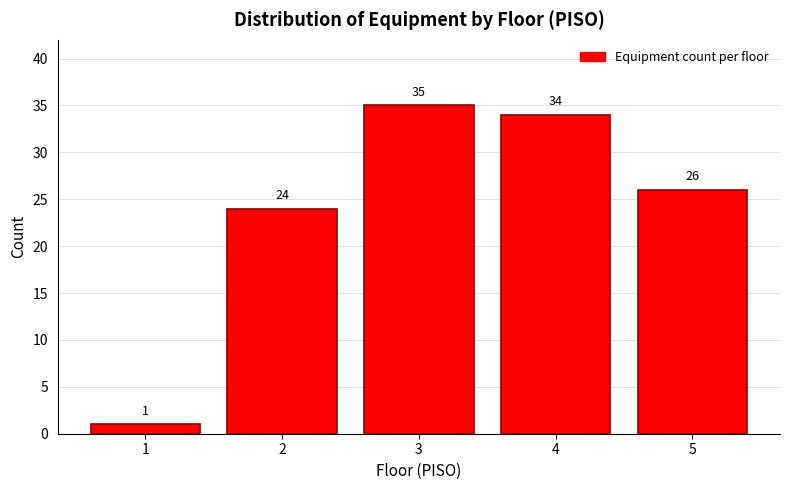

Reading left to right, what are all the values shown in this chart?

1	24	35	34	26